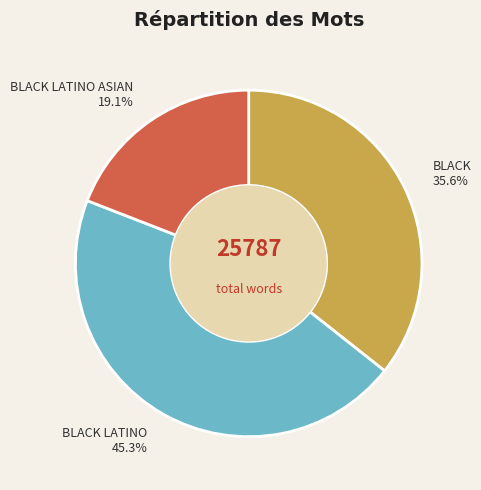

How many slices are in this pie chart?

3